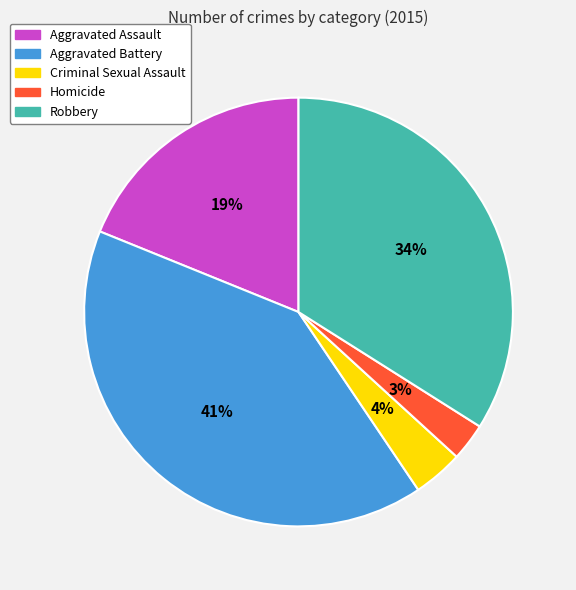

Do Homicide and Aggravated Assault together represent more than half of the pie?

No